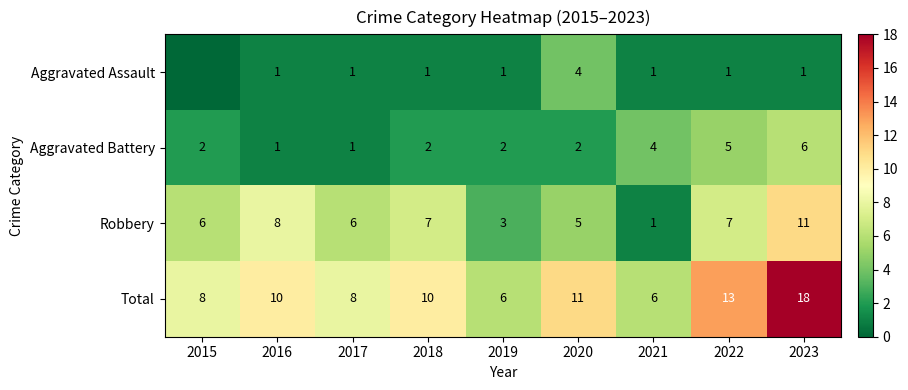

What is the average value of the Total series?

10